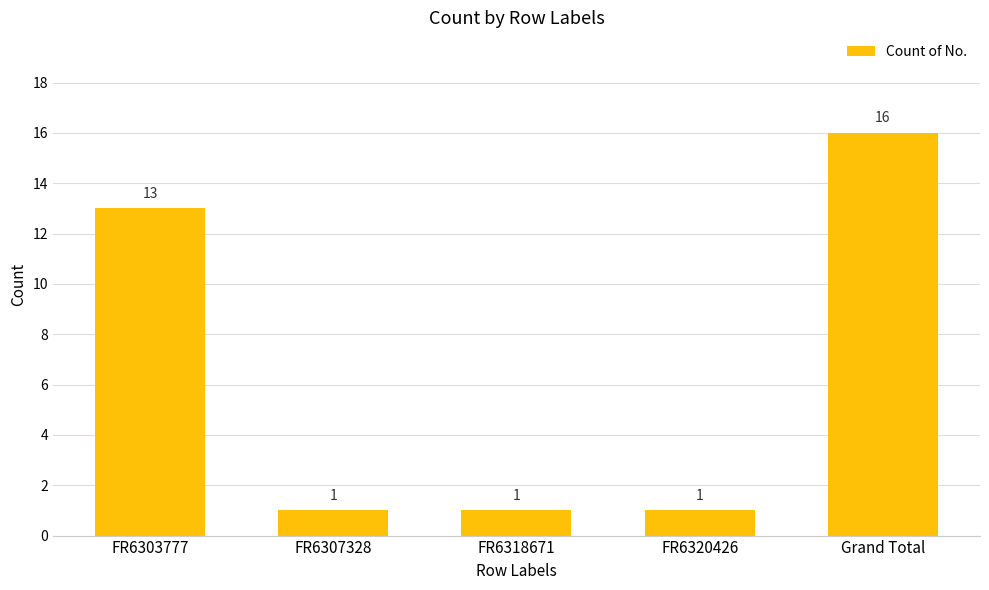

What is the minimum value shown in the chart?

1